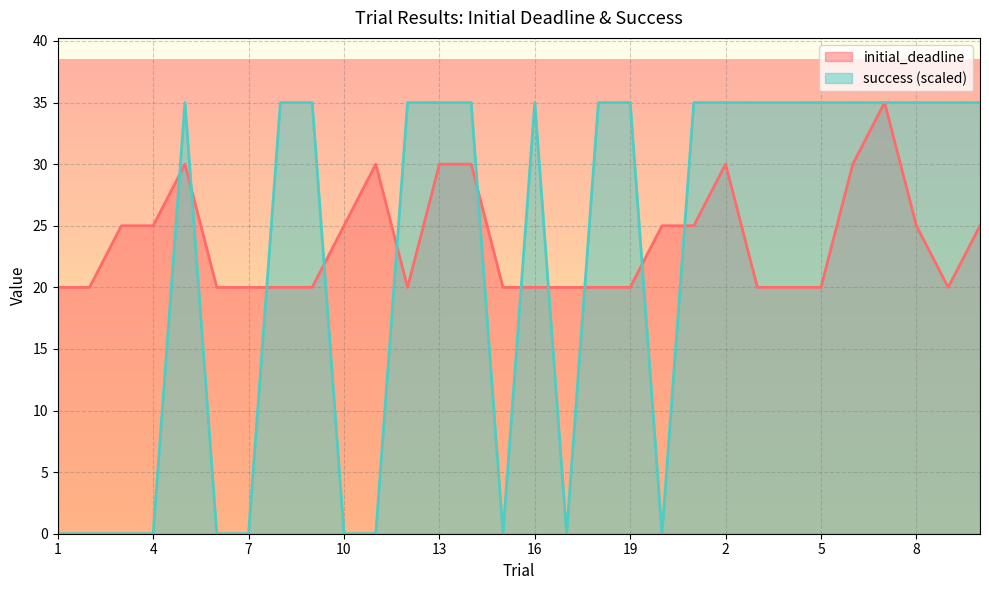

Which series has the widest spread of values?

success (scaled)